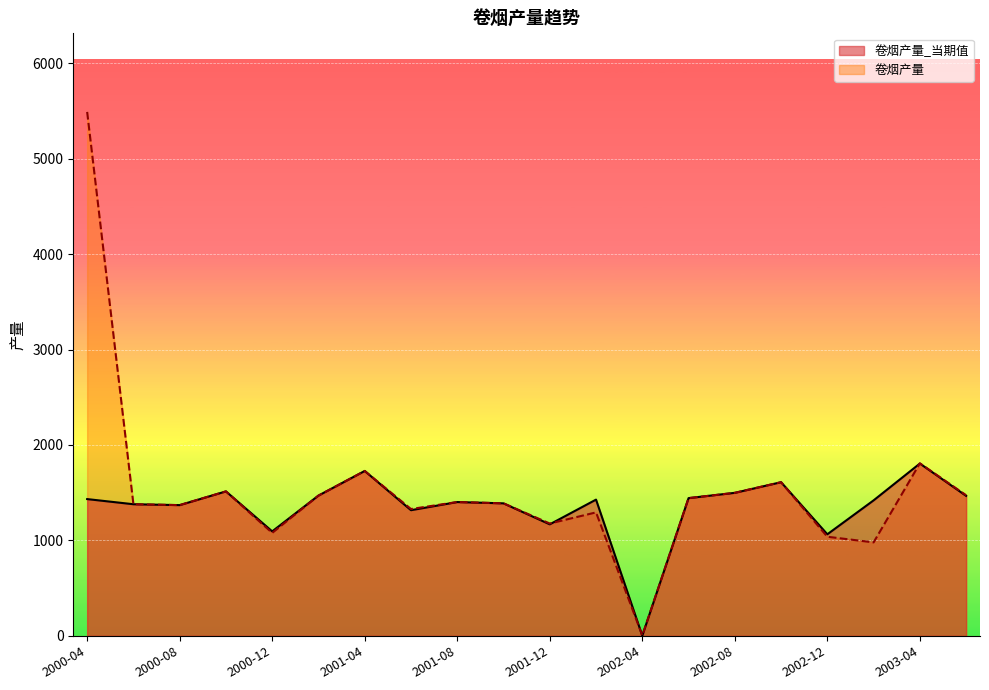

What is the approximate value of 卷烟产量_当期值 at 2002-08?

1498.5